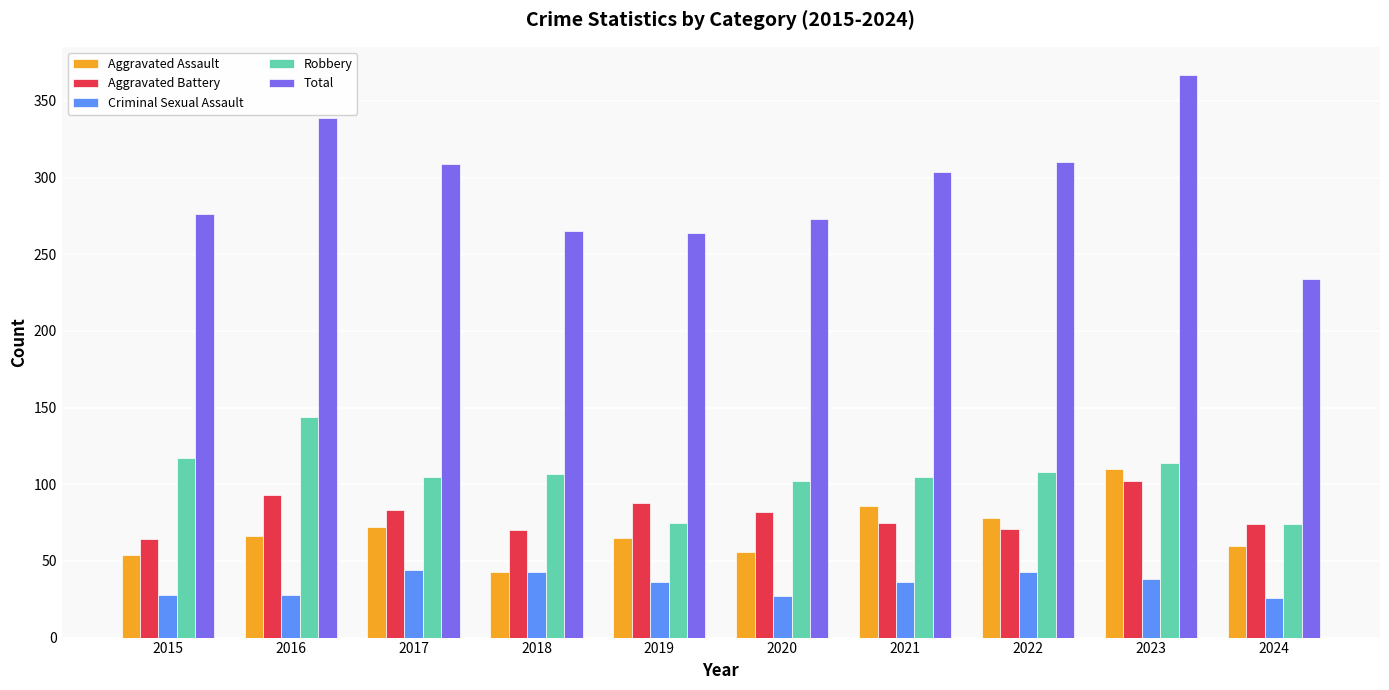

What is the total value across all series at 2018?

528